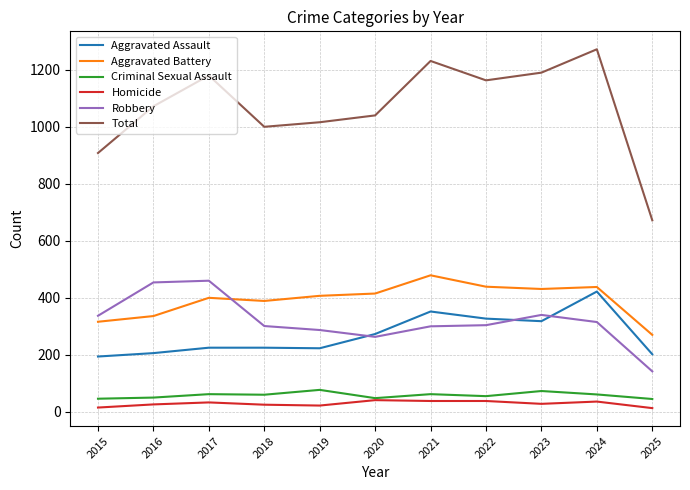

The value of Homicide at 2020 is 41. True or false?

True